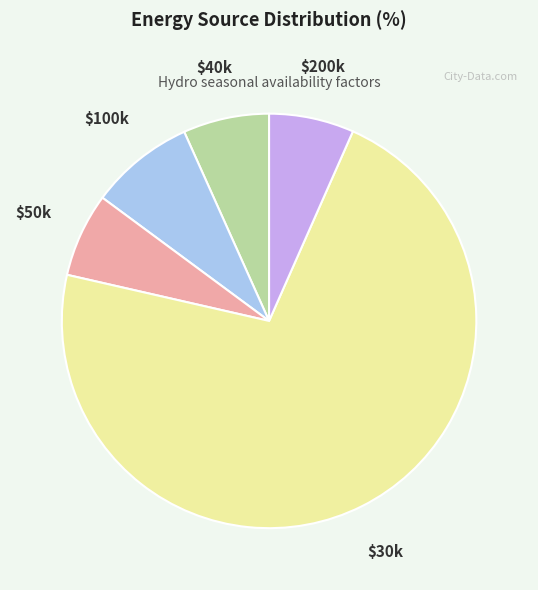

How many segments does this pie chart have?

5